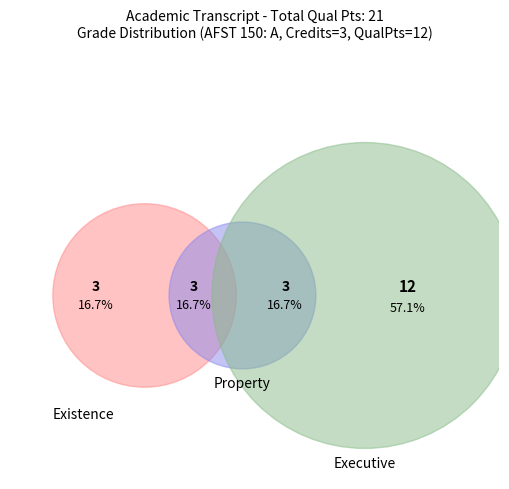

What percentage is NOT represented by 0?

100.0%